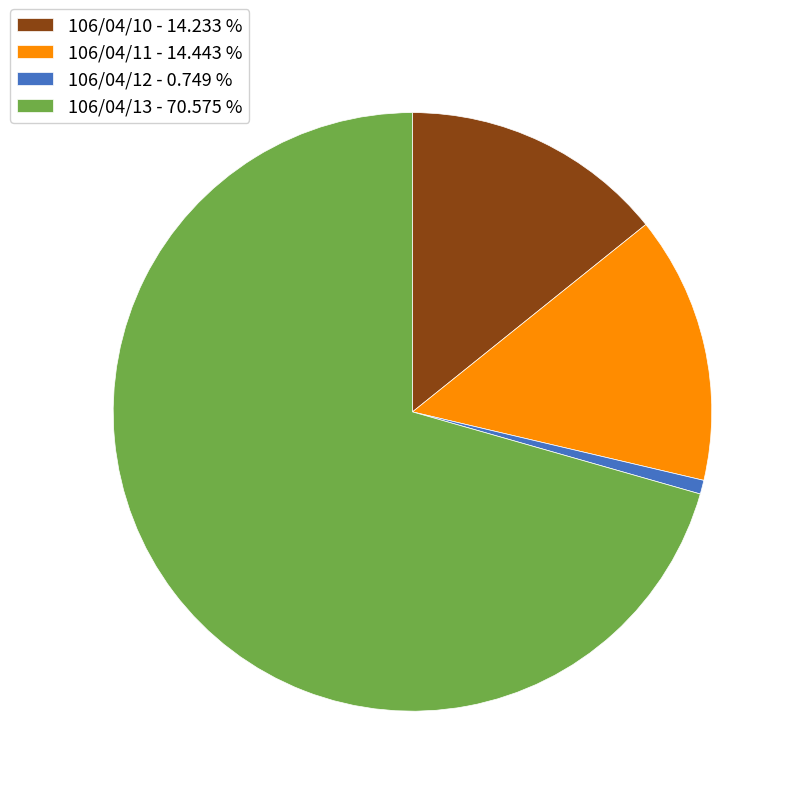

What is the ratio of the value at 106/04/13 - 70.575 % to the value at 106/04/12 - 0.749 %?

94.2